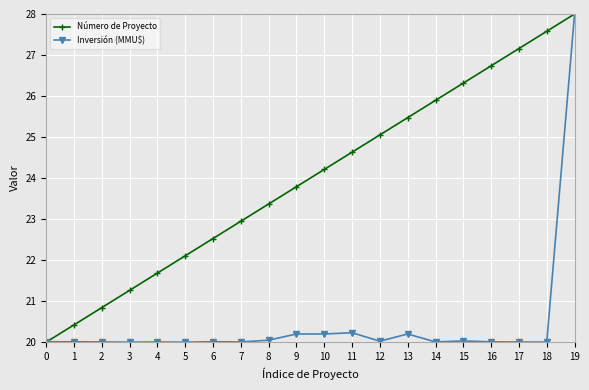

What is the value of the Inversión (MMU$) point at the 1st from the left?

20.0